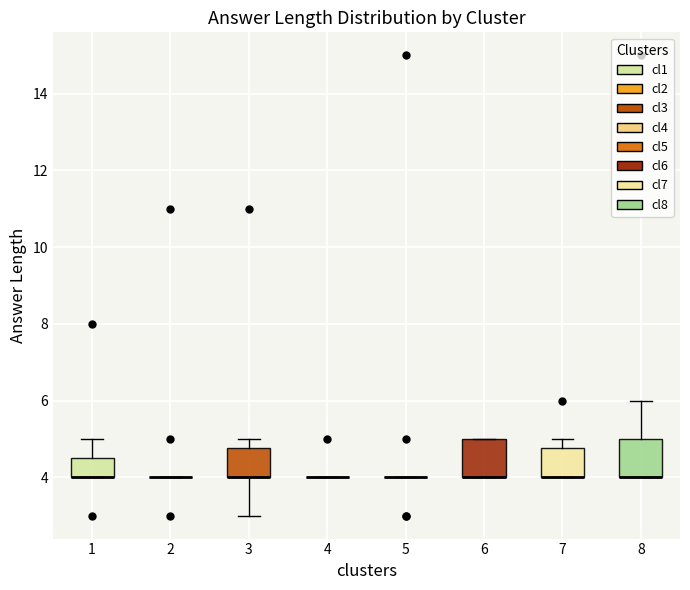

Reading left to right, read every box against the y-axis: the position of its median line, the range the box covers, and the ends of its whiskers. The values are not printed on the chart, so give them approximately, as read against the axis.

1: median 4.0 (drawn on the box's lower edge), box 4.0 to 4.6, whiskers 4.0 to 5.0
2: box collapsed to a line at 4.0, whiskers 4.0 to 4.0
3: median 4.0 (drawn on the box's lower edge), box 4.0 to 4.8, whiskers 3.0 to 5.0
4: box collapsed to a line at 4.0, whiskers 4.0 to 4.0
5: box collapsed to a line at 4.0, whiskers 4.0 to 4.0
6: median 4.0 (drawn on the box's lower edge), box 4.0 to 5.0, whiskers 4.0 to 5.0
7: median 4.0 (drawn on the box's lower edge), box 4.0 to 4.8, whiskers 4.0 to 5.0
8: median 4.0 (drawn on the box's lower edge), box 4.0 to 5.0, whiskers 4.0 to 6.0